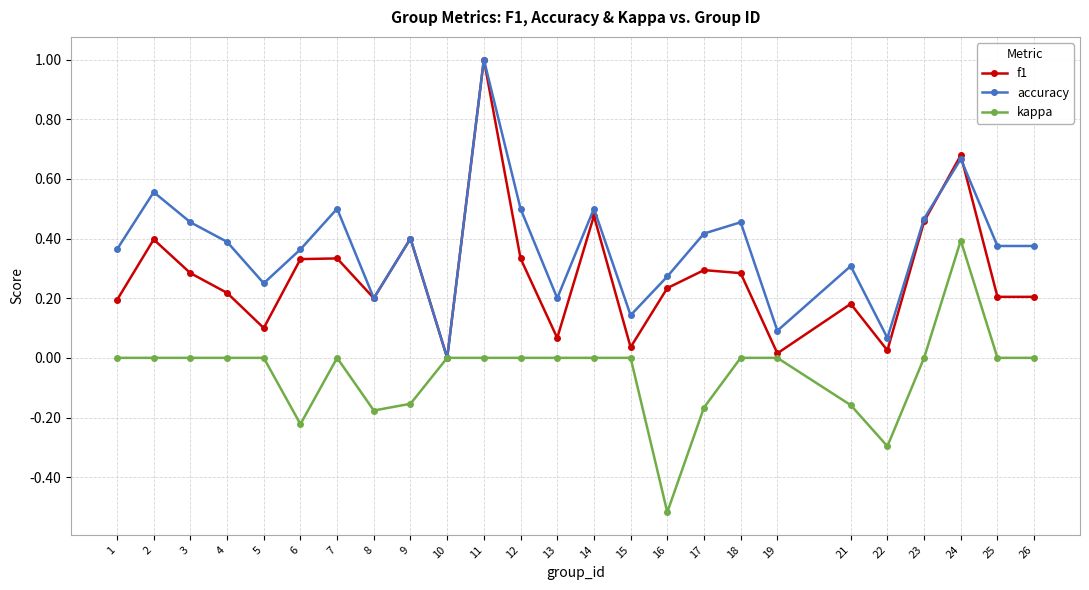

Is it true that kappa equals 0.0 at 15?

True